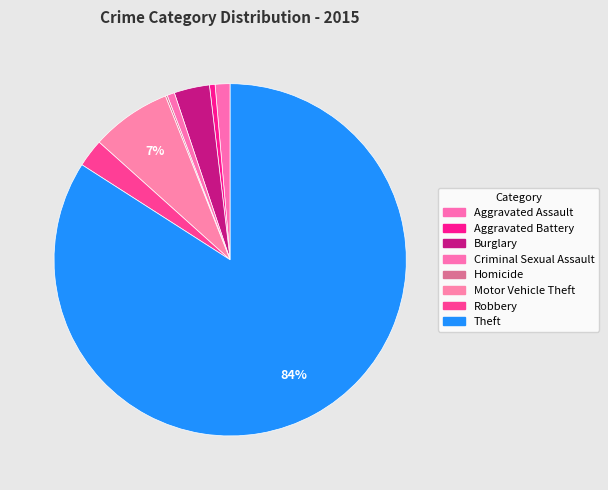

To the nearest percent, what is the average slice percentage?

12%